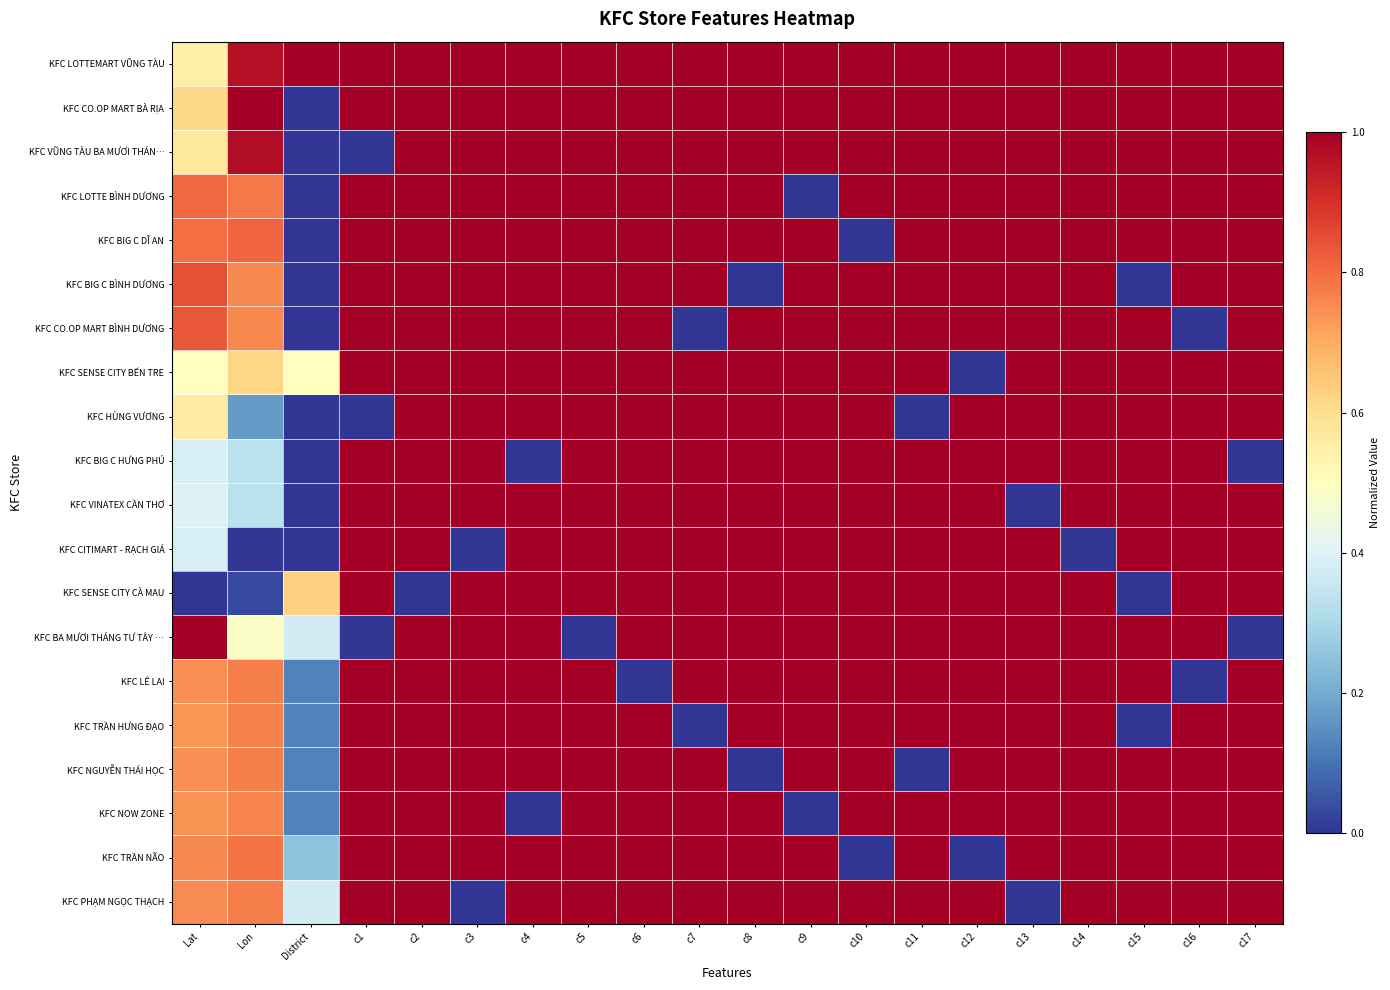

Reading left to right, transcribe all the data shown in this chart.

KFC LOTTEMART VŨNG TÀU: Lat=0.5	Lon=1.0	District=1.0	c1=1.0	c2=1.0	c3=1.0	c4=1.0	c5=1.0	c6=1.0	c7=1.0	c8=1.0	c9=1.0	c10=1.0	c11=1.0	c12=1.0	c13=1.0	c14=1.0	c15=1.0	c16=1.0	c17=1.0
KFC CO.OP MART BÀ RỊA: Lat=0.6	Lon=1.0	District=0.0	c1=1.0	c2=1.0	c3=1.0	c4=1.0	c5=1.0	c6=1.0	c7=1.0	c8=1.0	c9=1.0	c10=1.0	c11=1.0	c12=1.0	c13=1.0	c14=1.0	c15=1.0	c16=1.0	c17=1.0
KFC VŨNG TÀU BA MƯƠI THÁN…: Lat=0.6	Lon=1.0	District=0.0	c1=0.0	c2=1.0	c3=1.0	c4=1.0	c5=1.0	c6=1.0	c7=1.0	c8=1.0	c9=1.0	c10=1.0	c11=1.0	c12=1.0	c13=1.0	c14=1.0	c15=1.0	c16=1.0	c17=1.0
KFC LOTTE BÌNH DƯƠNG: Lat=0.8	Lon=0.8	District=0.0	c1=1.0	c2=1.0	c3=1.0	c4=1.0	c5=1.0	c6=1.0	c7=1.0	c8=1.0	c9=0.0	c10=1.0	c11=1.0	c12=1.0	c13=1.0	c14=1.0	c15=1.0	c16=1.0	c17=1.0
KFC BIG C DĨ AN: Lat=0.8	Lon=0.8	District=0.0	c1=1.0	c2=1.0	c3=1.0	c4=1.0	c5=1.0	c6=1.0	c7=1.0	c8=1.0	c9=1.0	c10=0.0	c11=1.0	c12=1.0	c13=1.0	c14=1.0	c15=1.0	c16=1.0	c17=1.0
KFC BIG C BÌNH DƯƠNG: Lat=0.8	Lon=0.8	District=0.0	c1=1.0	c2=1.0	c3=1.0	c4=1.0	c5=1.0	c6=1.0	c7=1.0	c8=0.0	c9=1.0	c10=1.0	c11=1.0	c12=1.0	c13=1.0	c14=1.0	c15=0.0	c16=1.0	c17=1.0
KFC CO.OP MART BÌNH DƯƠNG: Lat=0.8	Lon=0.8	District=0.0	c1=1.0	c2=1.0	c3=1.0	c4=1.0	c5=1.0	c6=1.0	c7=0.0	c8=1.0	c9=1.0	c10=1.0	c11=1.0	c12=1.0	c13=1.0	c14=1.0	c15=1.0	c16=0.0	c17=1.0
KFC SENSE CITY BẾN TRE: Lat=0.5	Lon=0.6	District=0.5	c1=1.0	c2=1.0	c3=1.0	c4=1.0	c5=1.0	c6=1.0	c7=1.0	c8=1.0	c9=1.0	c10=1.0	c11=1.0	c12=0.0	c13=1.0	c14=1.0	c15=1.0	c16=1.0	c17=1.0
KFC HÙNG VƯƠNG: Lat=0.6	Lon=0.2	District=0.0	c1=0.0	c2=1.0	c3=1.0	c4=1.0	c5=1.0	c6=1.0	c7=1.0	c8=1.0	c9=1.0	c10=1.0	c11=0.0	c12=1.0	c13=1.0	c14=1.0	c15=1.0	c16=1.0	c17=1.0
KFC BIG C HƯNG PHÚ: Lat=0.4	Lon=0.3	District=0.0	c1=1.0	c2=1.0	c3=1.0	c4=0.0	c5=1.0	c6=1.0	c7=1.0	c8=1.0	c9=1.0	c10=1.0	c11=1.0	c12=1.0	c13=1.0	c14=1.0	c15=1.0	c16=1.0	c17=0.0
KFC VINATEX CẦN THƠ: Lat=0.4	Lon=0.3	District=0.0	c1=1.0	c2=1.0	c3=1.0	c4=1.0	c5=1.0	c6=1.0	c7=1.0	c8=1.0	c9=1.0	c10=1.0	c11=1.0	c12=1.0	c13=0.0	c14=1.0	c15=1.0	c16=1.0	c17=1.0
KFC CITIMART - RẠCH GIÁ: Lat=0.4	Lon=0.0	District=0.0	c1=1.0	c2=1.0	c3=0.0	c4=1.0	c5=1.0	c6=1.0	c7=1.0	c8=1.0	c9=1.0	c10=1.0	c11=1.0	c12=1.0	c13=1.0	c14=0.0	c15=1.0	c16=1.0	c17=1.0
KFC SENSE CITY CÀ MAU: Lat=0.0	Lon=0.0	District=0.6	c1=1.0	c2=0.0	c3=1.0	c4=1.0	c5=1.0	c6=1.0	c7=1.0	c8=1.0	c9=1.0	c10=1.0	c11=1.0	c12=1.0	c13=1.0	c14=1.0	c15=0.0	c16=1.0	c17=1.0
KFC BA MƯƠI THÁNG TƯ TÂY …: Lat=1.0	Lon=0.5	District=0.4	c1=0.0	c2=1.0	c3=1.0	c4=1.0	c5=0.0	c6=1.0	c7=1.0	c8=1.0	c9=1.0	c10=1.0	c11=1.0	c12=1.0	c13=1.0	c14=1.0	c15=1.0	c16=1.0	c17=0.0
KFC LÊ LAI: Lat=0.7	Lon=0.8	District=0.1	c1=1.0	c2=1.0	c3=1.0	c4=1.0	c5=1.0	c6=0.0	c7=1.0	c8=1.0	c9=1.0	c10=1.0	c11=1.0	c12=1.0	c13=1.0	c14=1.0	c15=1.0	c16=0.0	c17=1.0
KFC TRẦN HƯNG ĐẠO: Lat=0.7	Lon=0.8	District=0.1	c1=1.0	c2=1.0	c3=1.0	c4=1.0	c5=1.0	c6=1.0	c7=0.0	c8=1.0	c9=1.0	c10=1.0	c11=1.0	c12=1.0	c13=1.0	c14=1.0	c15=0.0	c16=1.0	c17=1.0
KFC NGUYỄN THÁI HỌC: Lat=0.7	Lon=0.8	District=0.1	c1=1.0	c2=1.0	c3=1.0	c4=1.0	c5=1.0	c6=1.0	c7=1.0	c8=0.0	c9=1.0	c10=1.0	c11=0.0	c12=1.0	c13=1.0	c14=1.0	c15=1.0	c16=1.0	c17=1.0
KFC NOW ZONE: Lat=0.7	Lon=0.8	District=0.1	c1=1.0	c2=1.0	c3=1.0	c4=0.0	c5=1.0	c6=1.0	c7=1.0	c8=1.0	c9=0.0	c10=1.0	c11=1.0	c12=1.0	c13=1.0	c14=1.0	c15=1.0	c16=1.0	c17=1.0
KFC TRẦN NÃO: Lat=0.8	Lon=0.8	District=0.2	c1=1.0	c2=1.0	c3=1.0	c4=1.0	c5=1.0	c6=1.0	c7=1.0	c8=1.0	c9=1.0	c10=0.0	c11=1.0	c12=0.0	c13=1.0	c14=1.0	c15=1.0	c16=1.0	c17=1.0
KFC PHẠM NGỌC THẠCH: Lat=0.8	Lon=0.8	District=0.4	c1=1.0	c2=1.0	c3=0.0	c4=1.0	c5=1.0	c6=1.0	c7=1.0	c8=1.0	c9=1.0	c10=1.0	c11=1.0	c12=1.0	c13=0.0	c14=1.0	c15=1.0	c16=1.0	c17=1.0